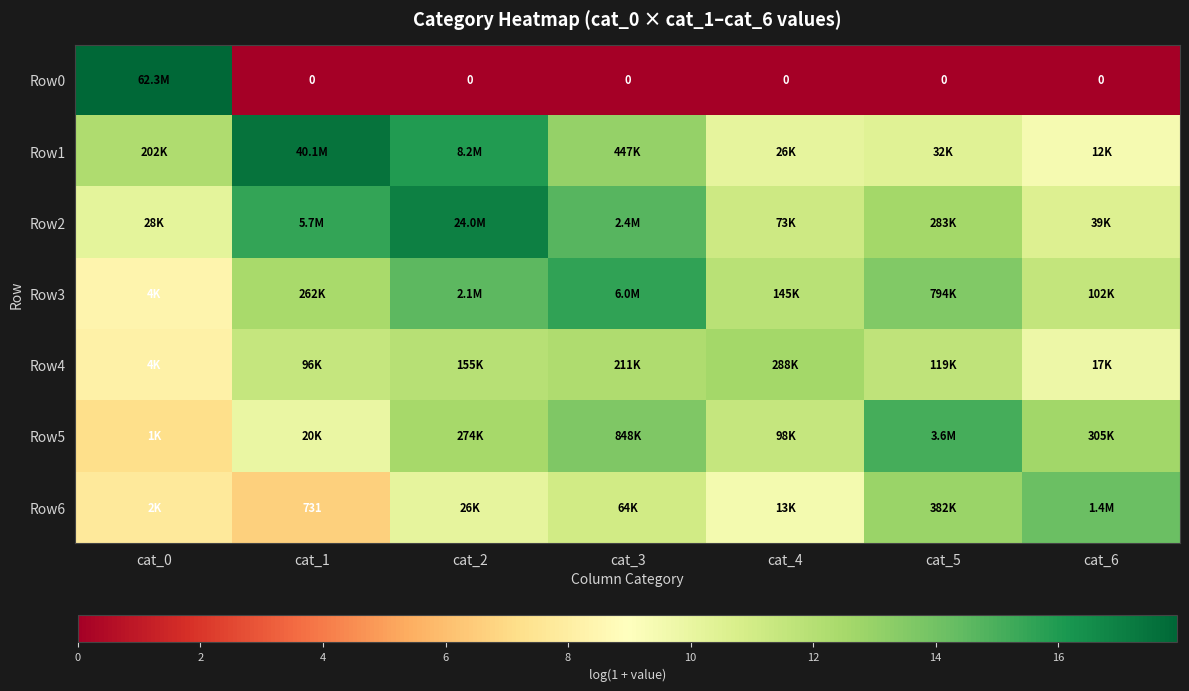

The value of Row1 at cat_4 is 10.2. True or false?

True